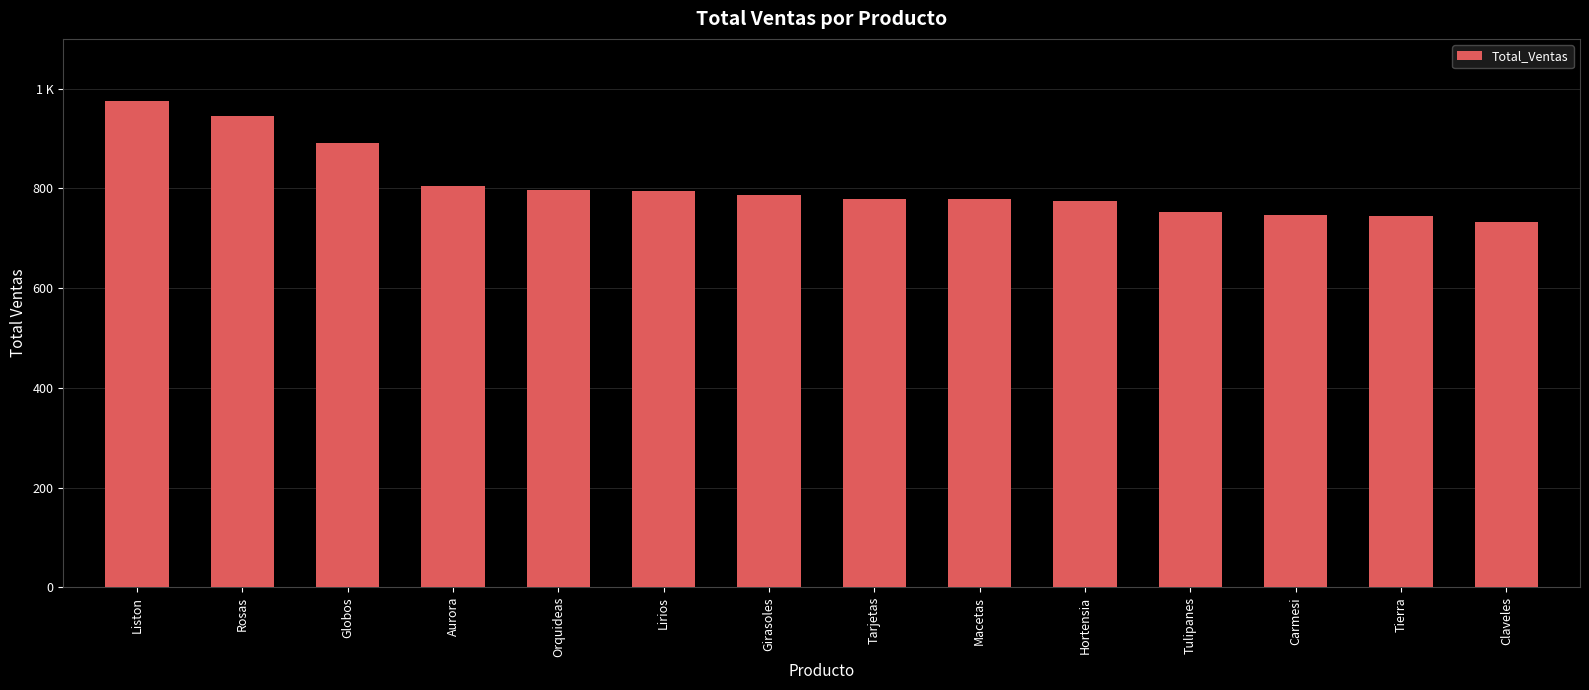

What is the value of the 7th bar from the left?

787